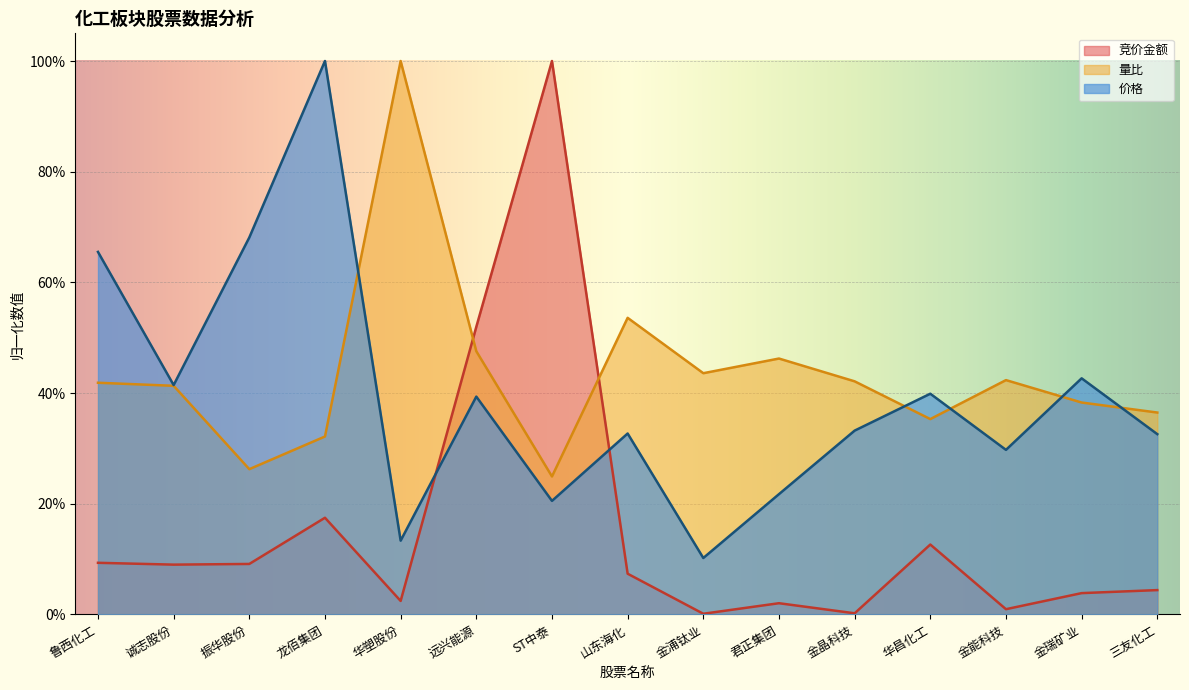

Which series has the largest total across all categories?

量比